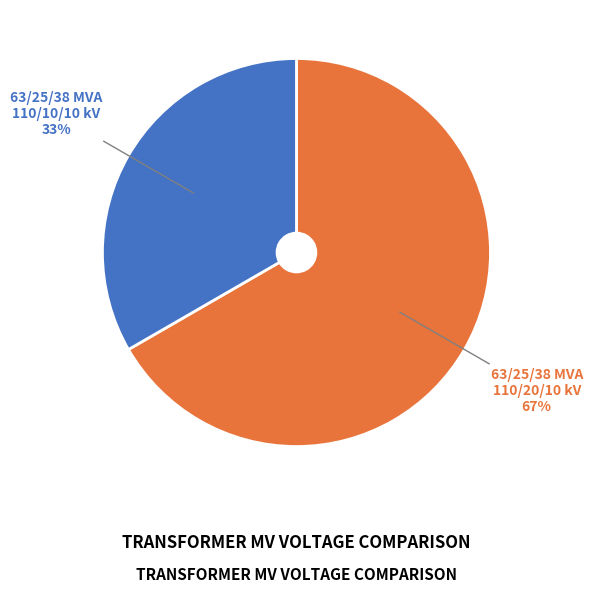

Is there a majority slice in this chart?

Yes